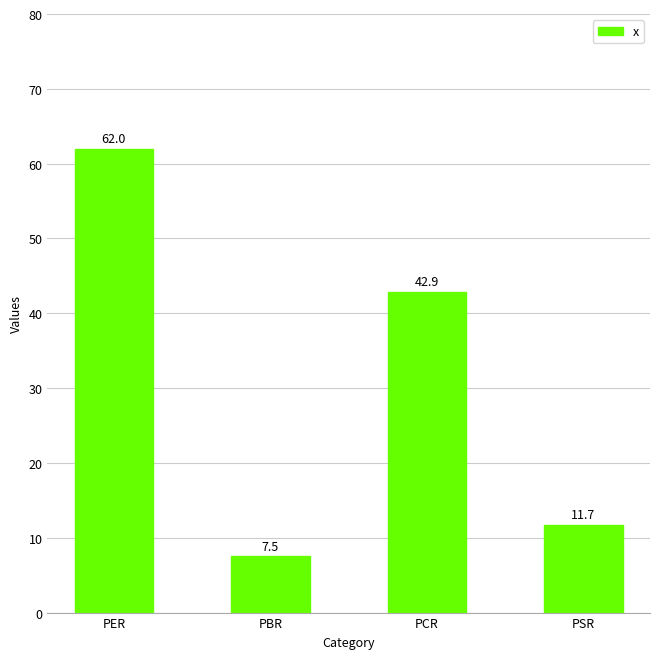

Approximately how many times larger is the value at PBR compared to PSR?

0.6